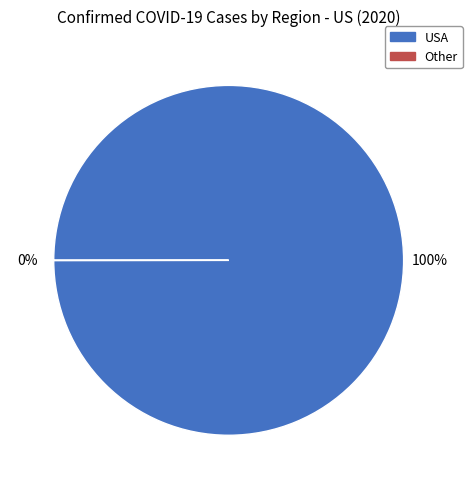

What is the majority slice?

USA